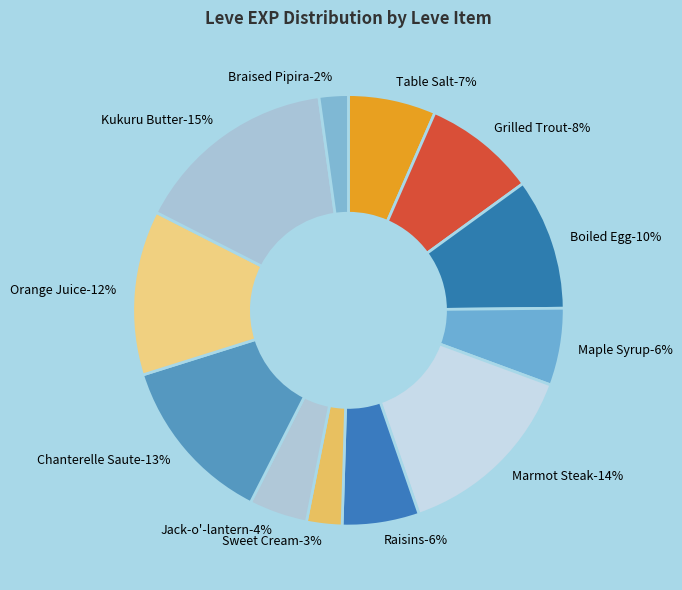

Is Jack-o'-lantern the majority of the pie?

No